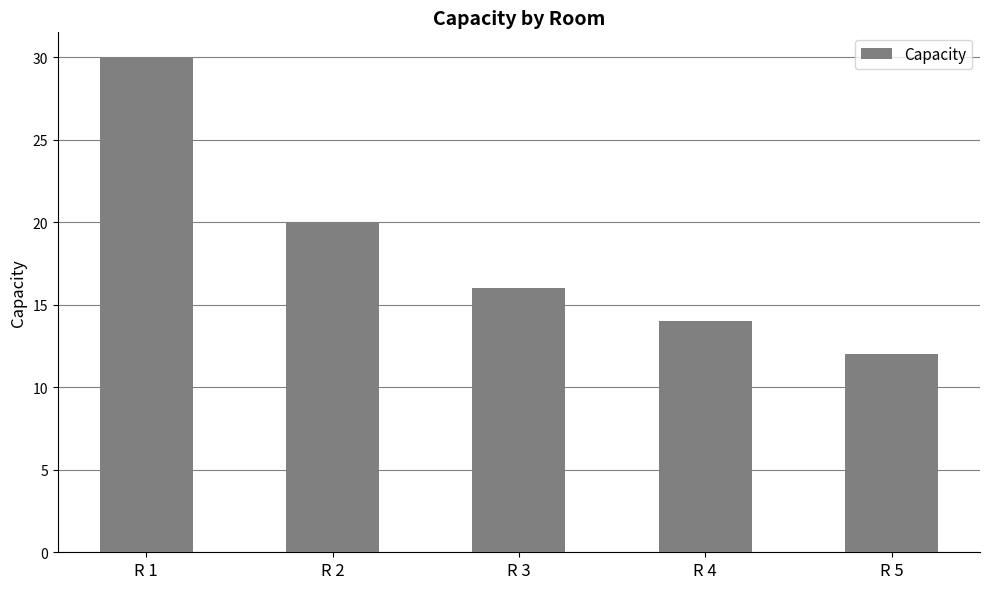

What is the minimum value shown in the chart?

12